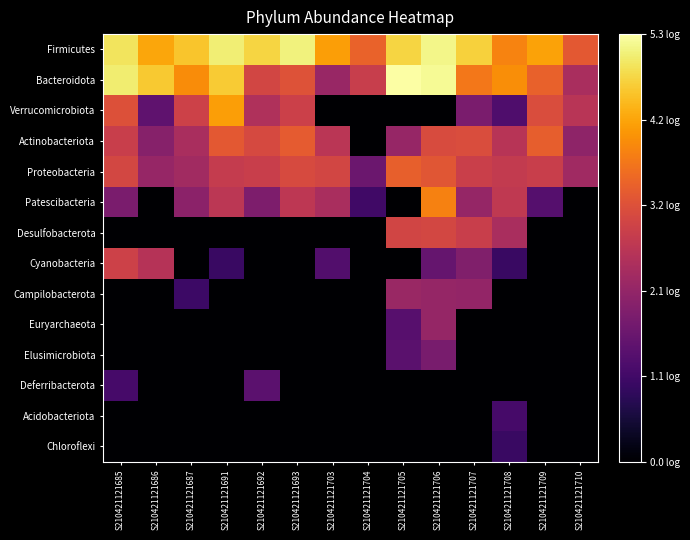

What is the greatest value displayed?

5.3